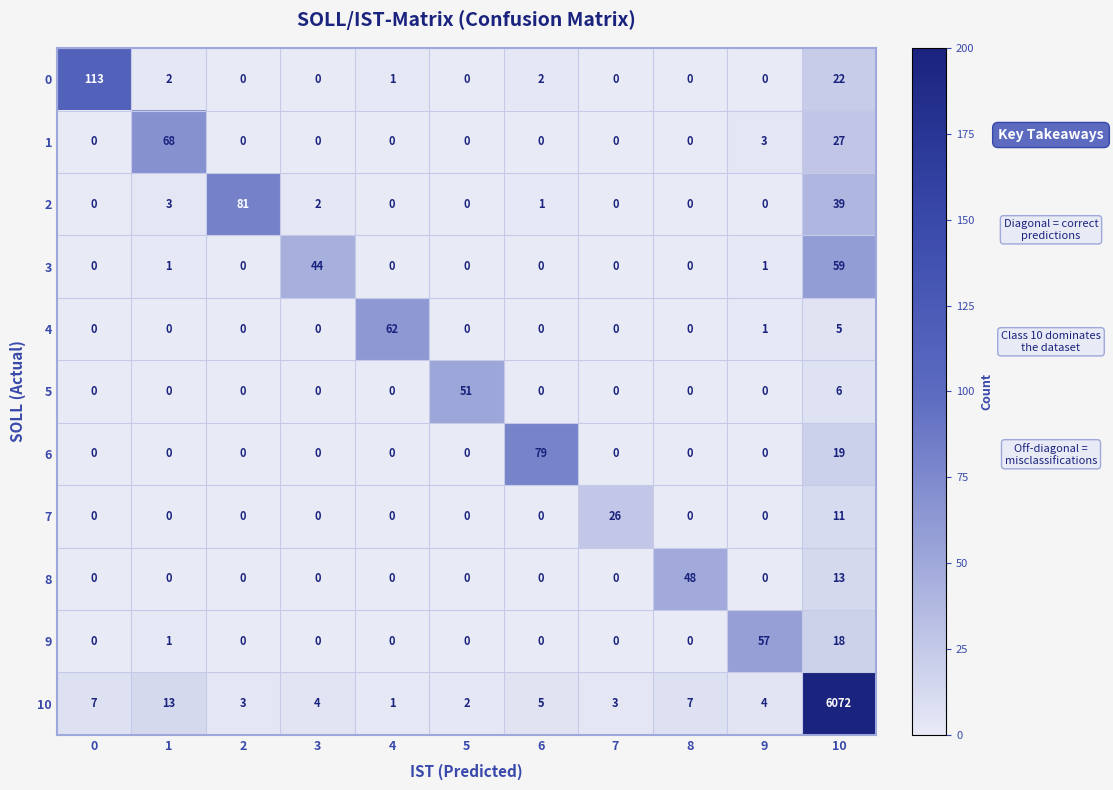

What is the spread (max minus min) of values at 6?

79